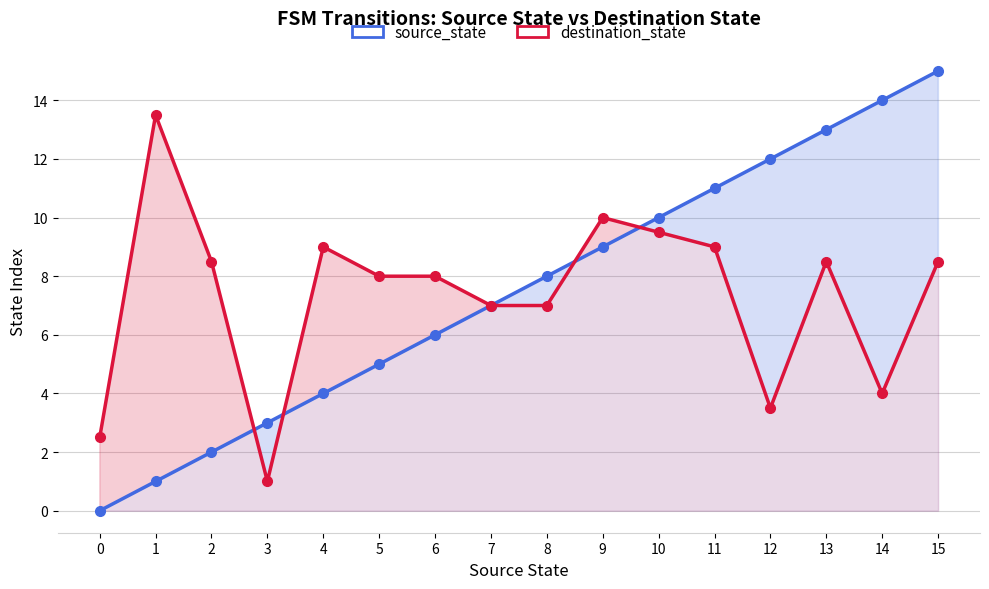

True or false: source_state and destination_state intersect in this chart.

True